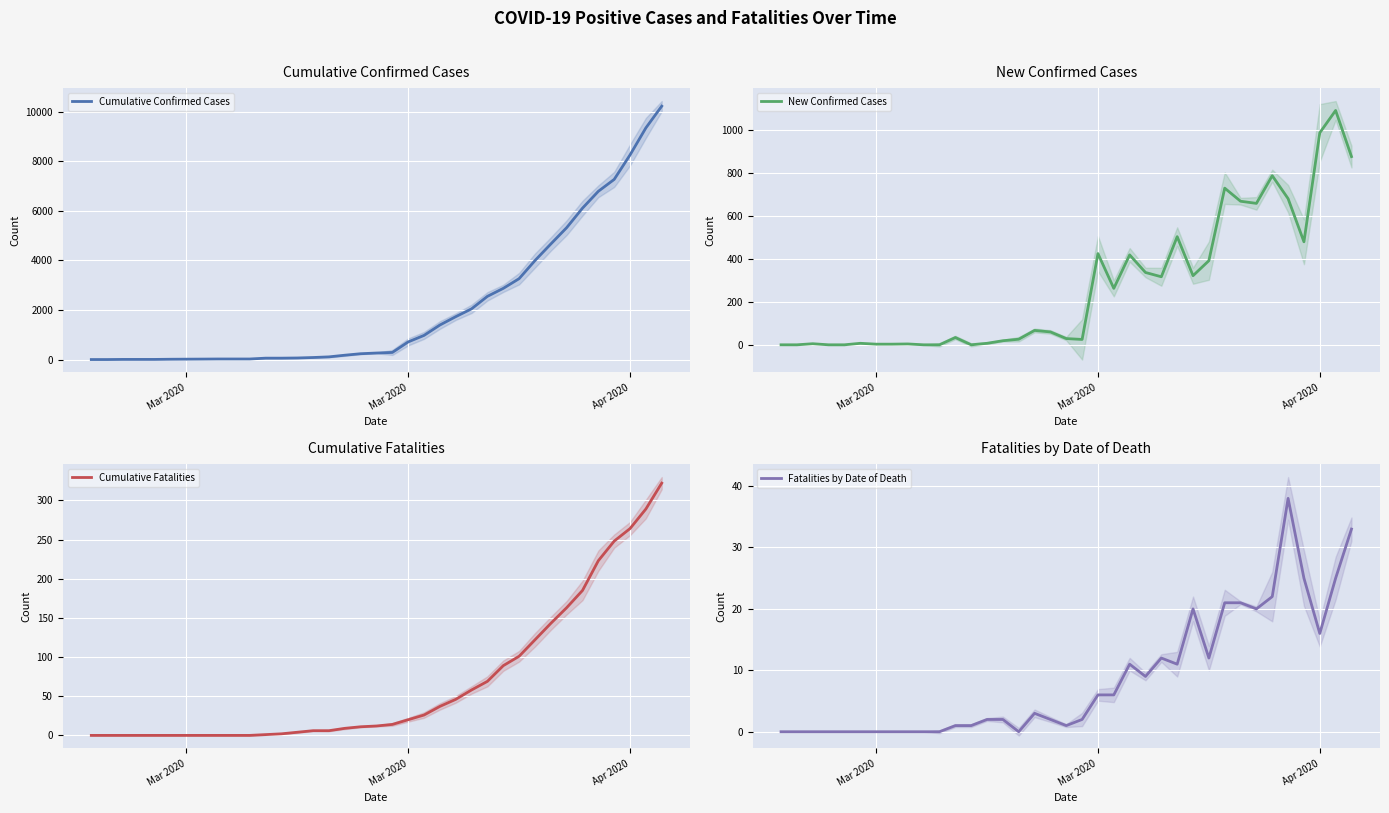

What is the sum of all Cumulative Confirmed Cases values?

79010